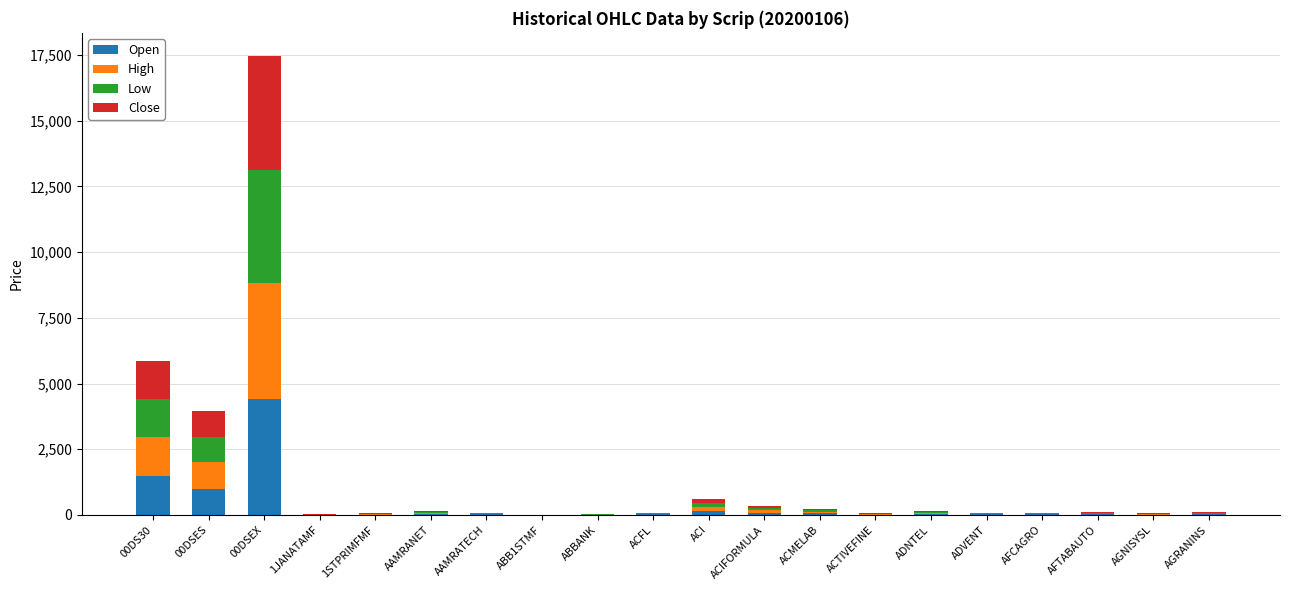

What is the total value across all series at 00DSEX?

17466.7